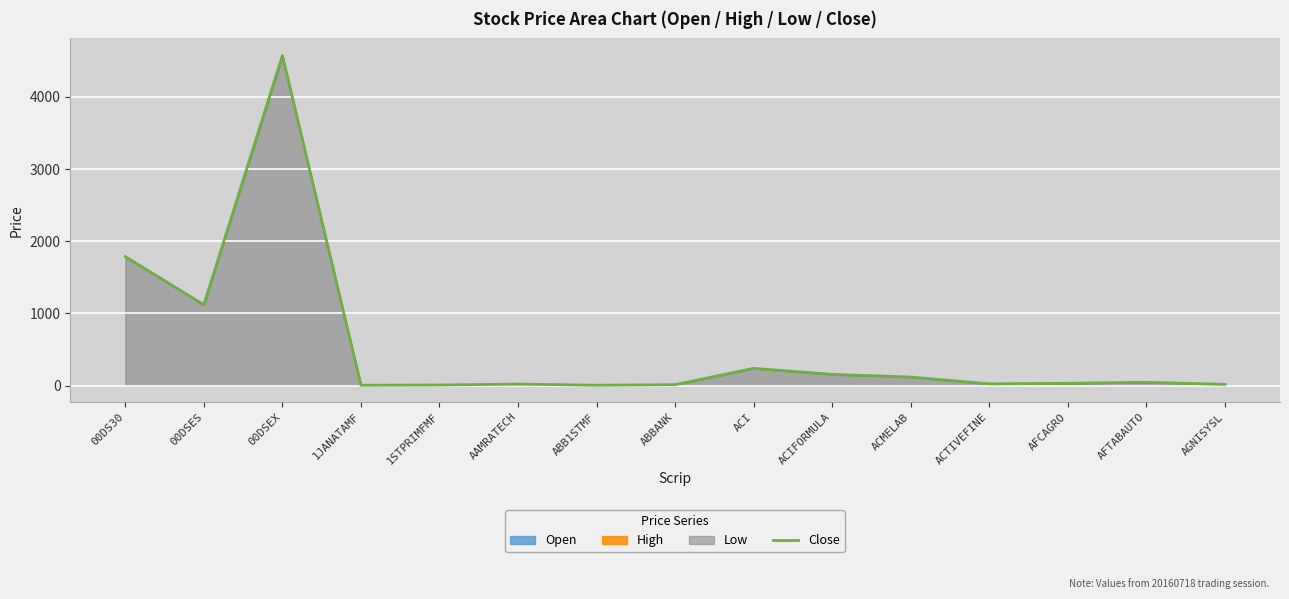

What is the label of the 8th point from the right?

ABBANK